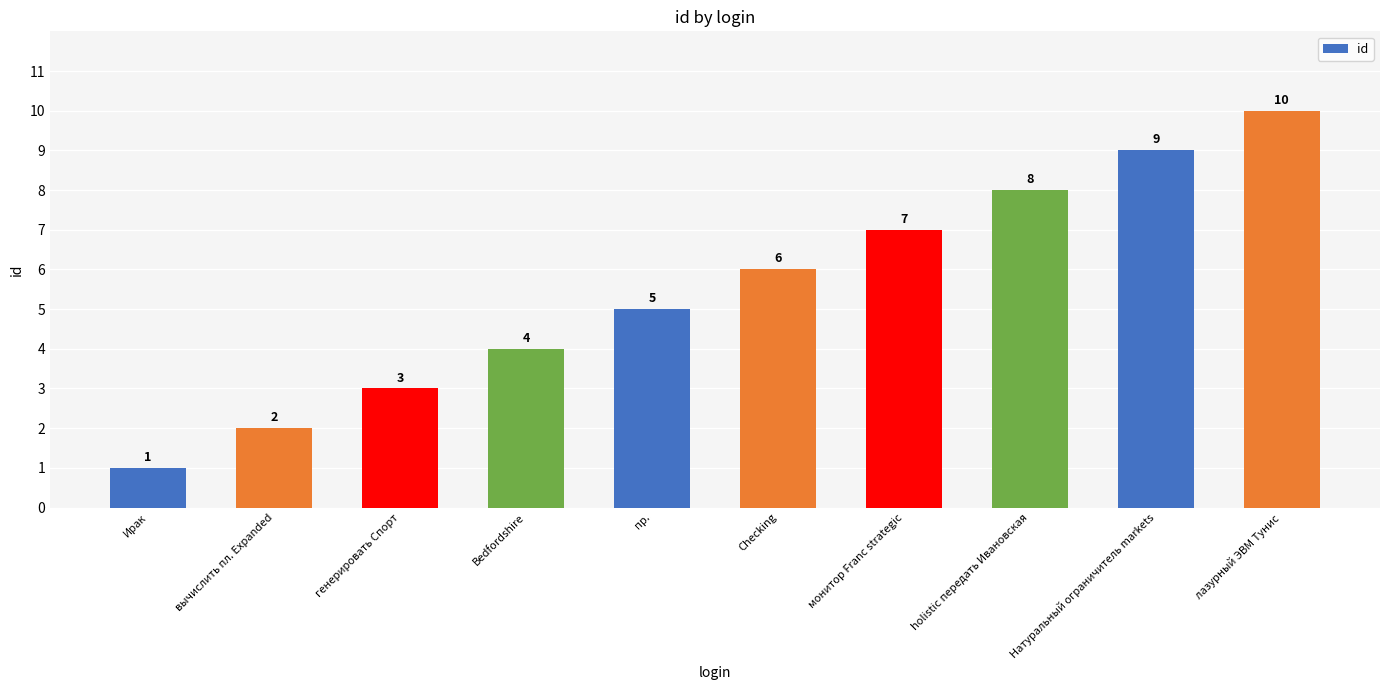

Which has a higher value, лазурный ЭВМ Тунис or Bedfordshire?

лазурный ЭВМ Тунис